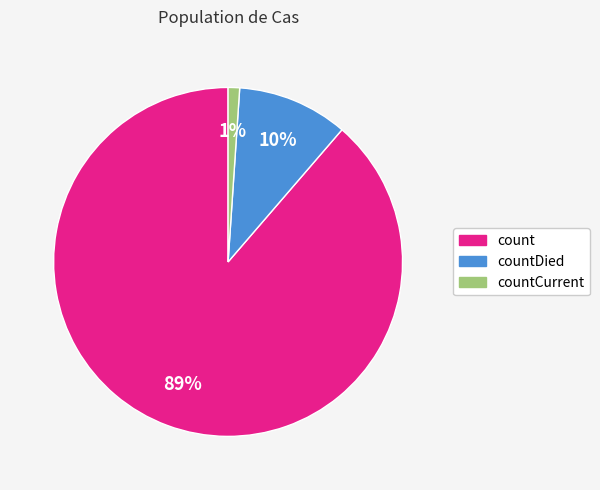

Is there any slice that represents more than half of the pie?

Yes